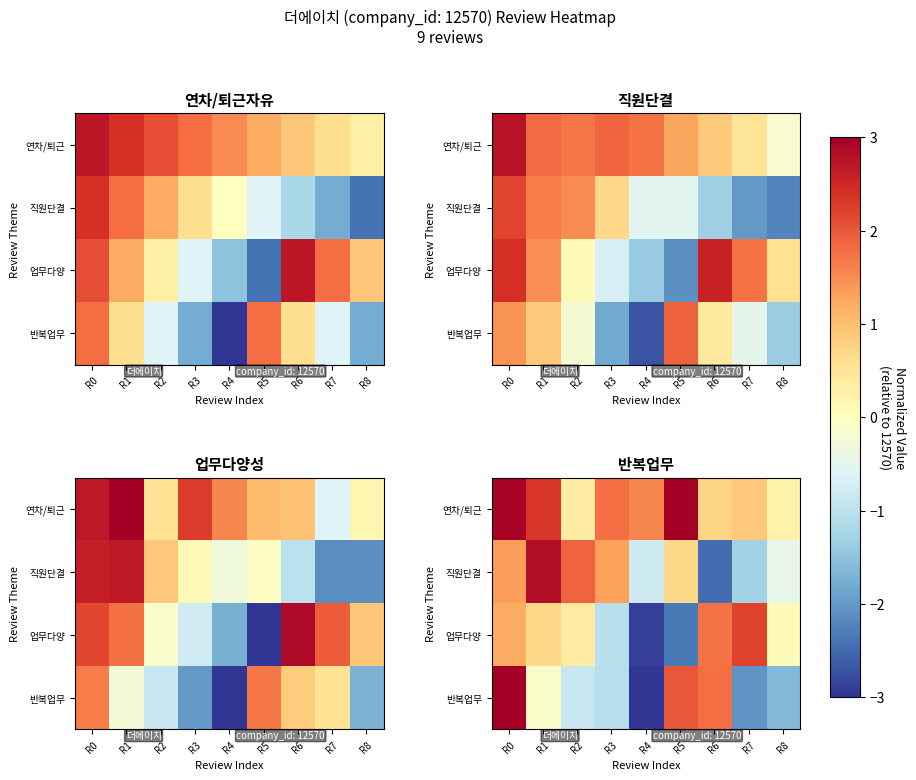

What is the approximate value of 업무다양 at R2?

0.4